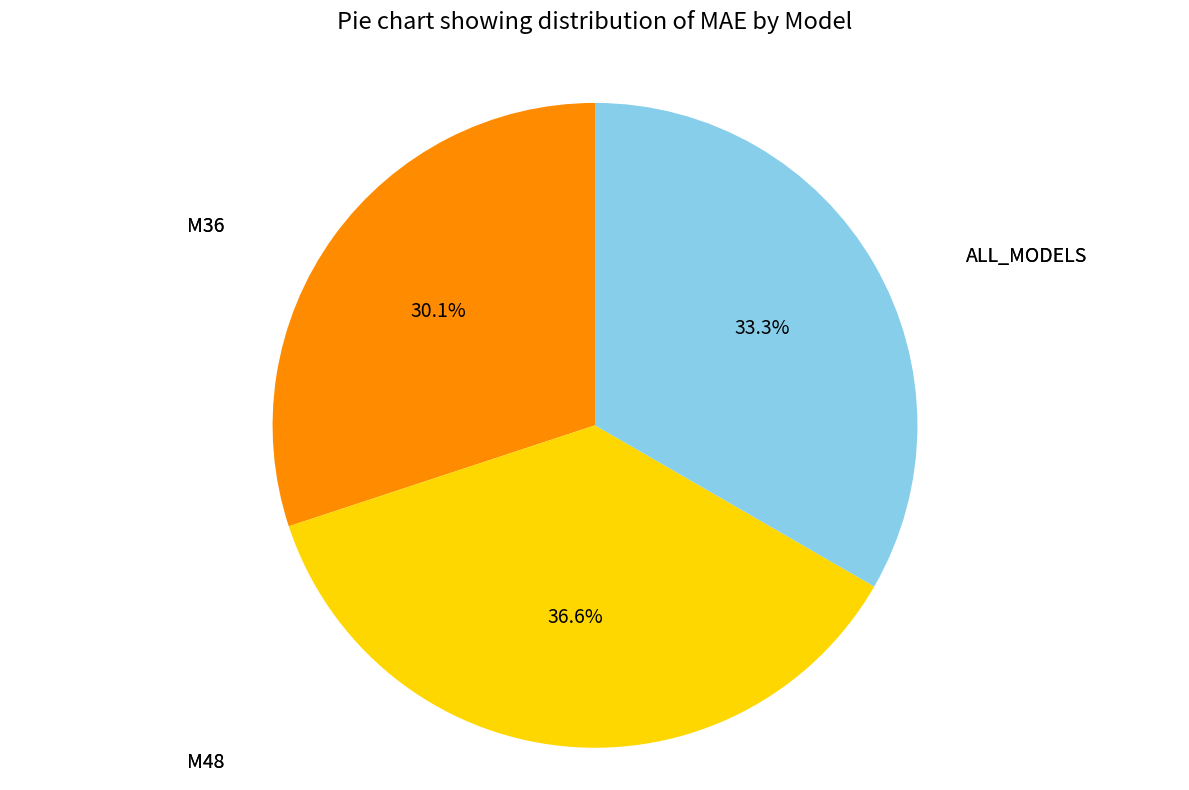

Is there a majority slice in this chart?

No